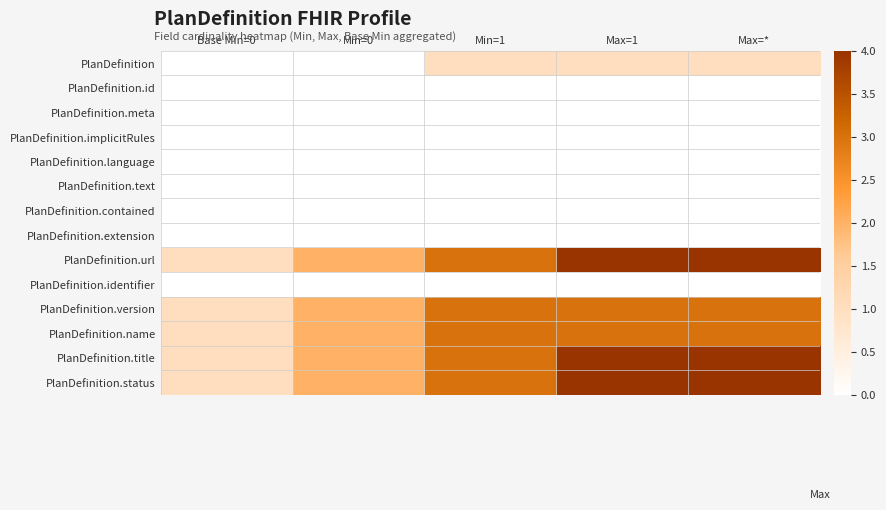

Which series changed the most between Min=1 and Max=1?

PlanDefinition.url